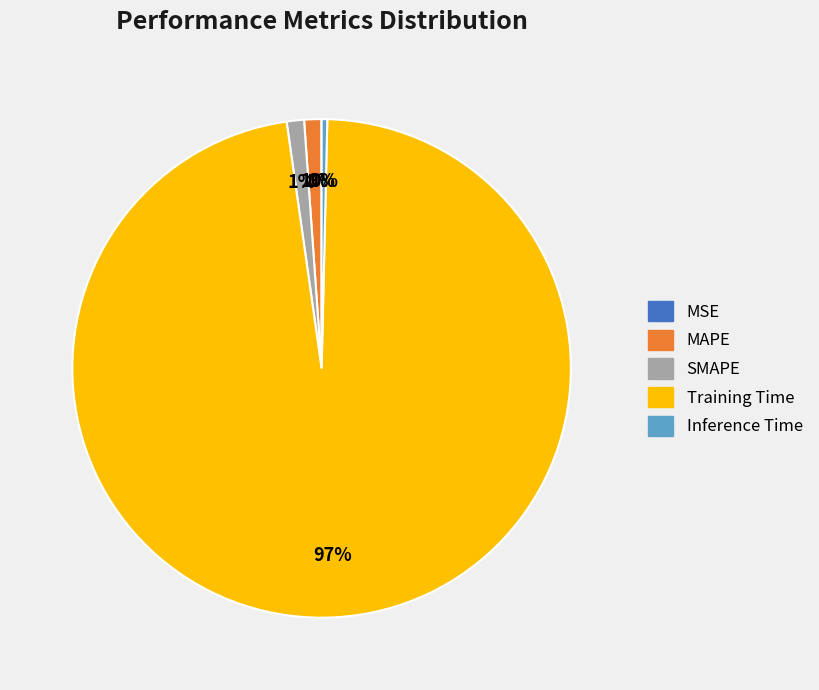

To the nearest percent, what is the combined percentage of MAPE and SMAPE?

2%